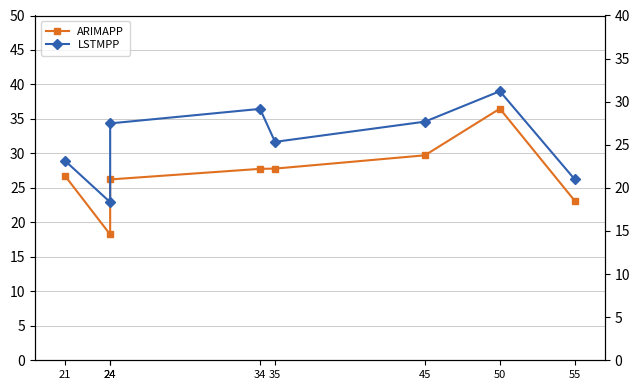

Where do ARIMAPP and LSTMPP first cross each other?

21 and 24